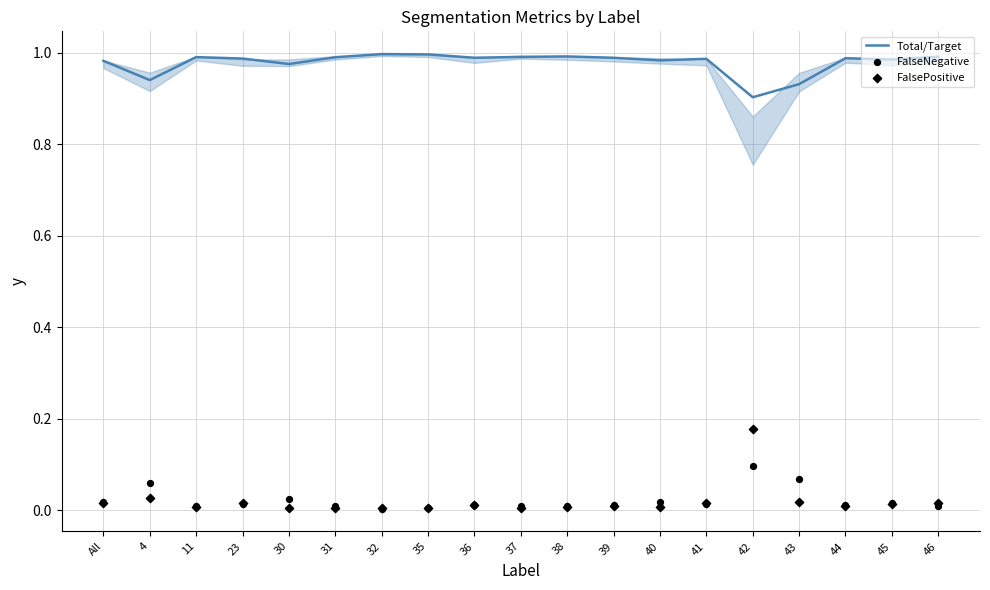

Which series contains the lowest Y value?

FalseNegative